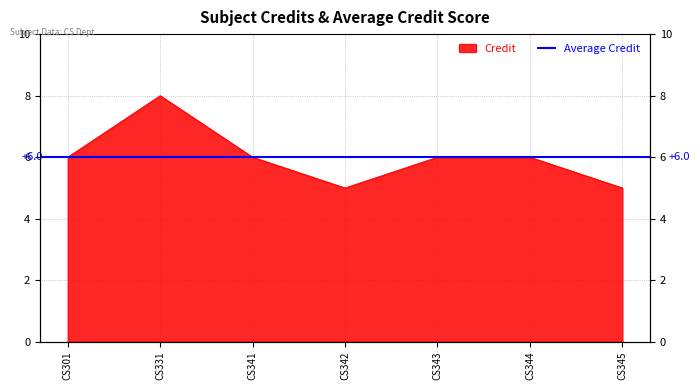

What is the sum of all values?

42